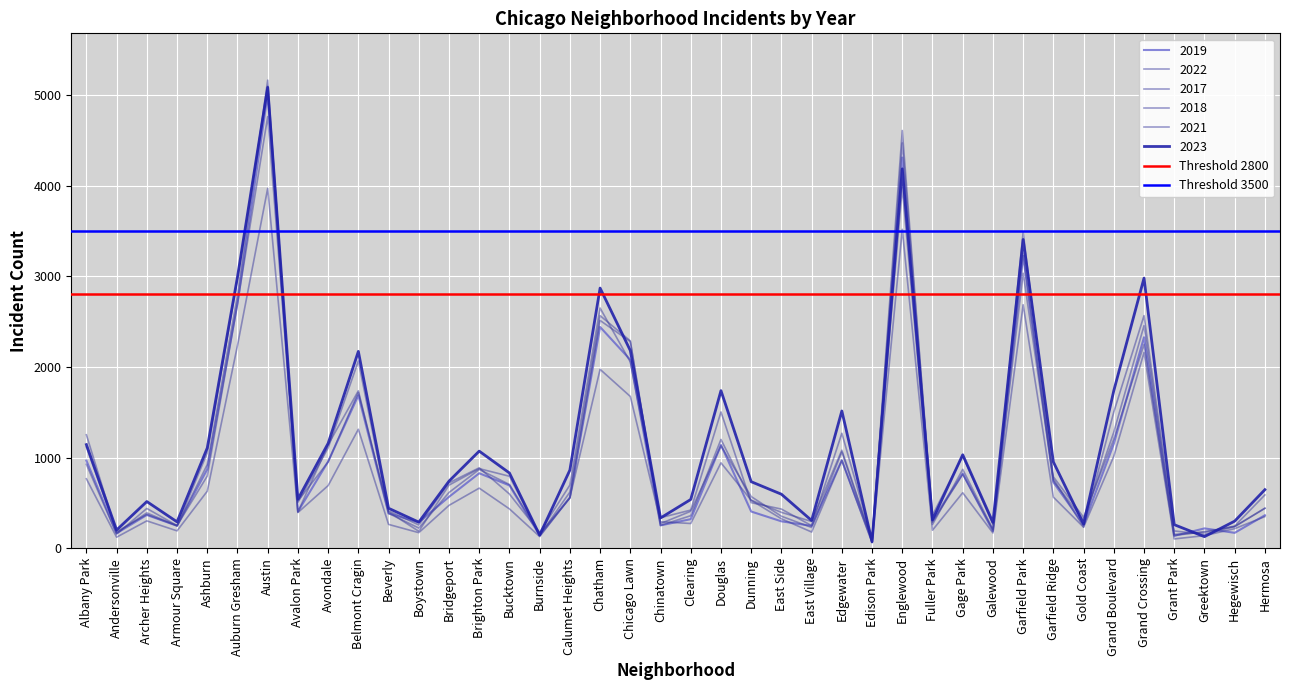

What is the average value of the Threshold 3500 series?

3500